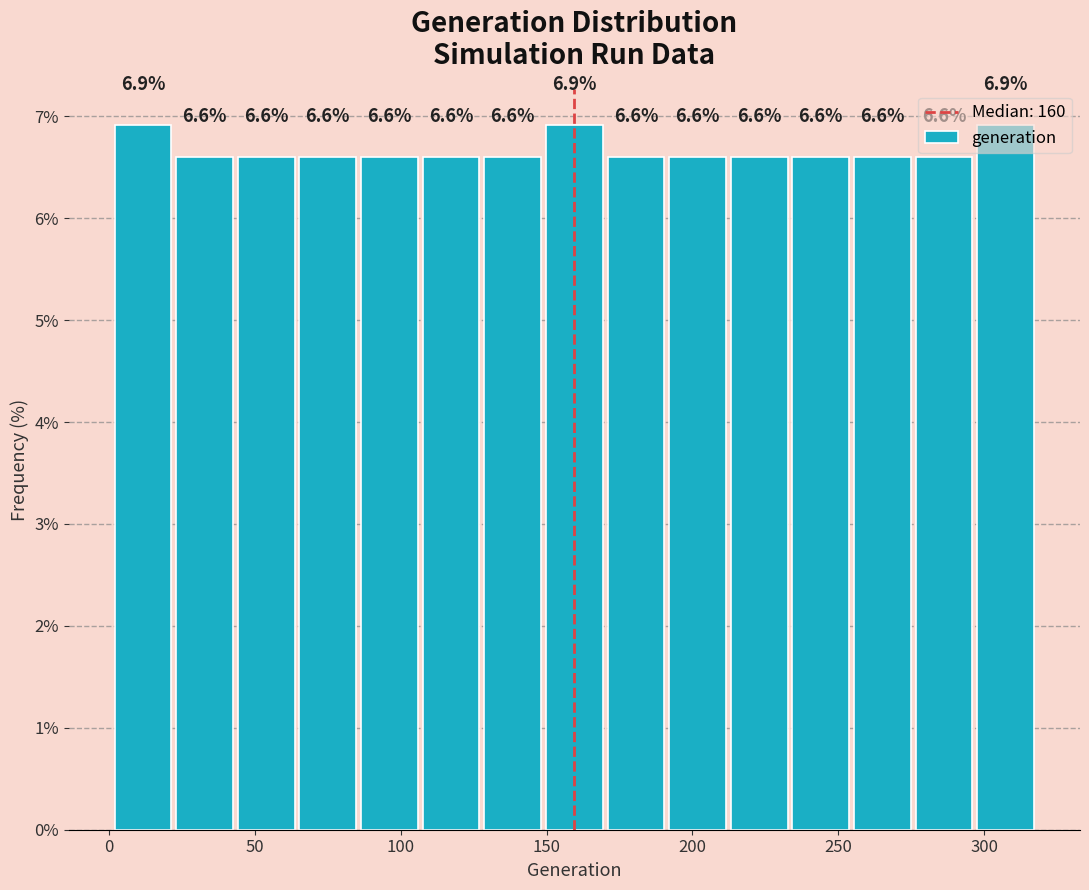

What is the height of the bar covering 65 to 85 on the x-axis? The bar edges are not printed on the chart, so give them approximately, as read against the axis.

6.6